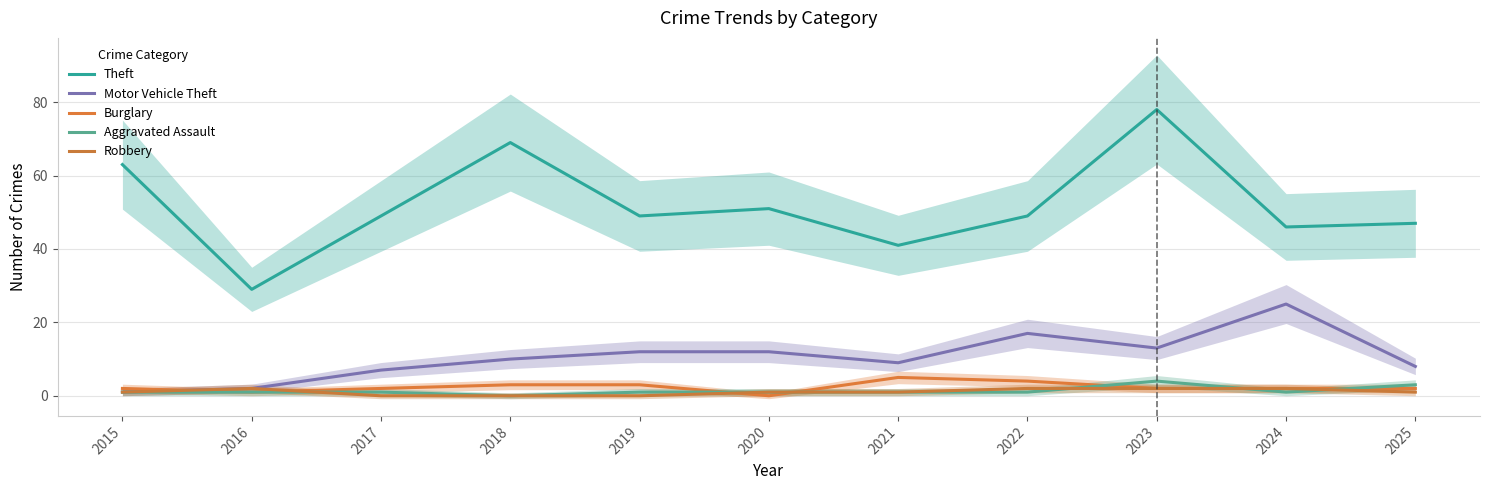

Reading left to right, extract all data points from this chart.

Theft: 2015=63	2016=29	2017=49	2018=69	2019=49	2020=51	2021=41	2022=49	2023=78	2024=46	2025=47
Motor Vehicle Theft: 2015=1	2016=2	2017=7	2018=10	2019=12	2020=12	2021=9	2022=17	2023=13	2024=25	2025=8
Burglary: 2015=2	2016=1	2017=2	2018=3	2019=3	2020=0	2021=5	2022=4	2023=2	2024=2	2025=2
Aggravated Assault: 2015=1	2016=1	2017=1	2018=0	2019=1	2020=1	2021=1	2022=1	2023=4	2024=1	2025=3
Robbery: 2015=1	2016=2	2017=0	2018=0	2019=0	2020=1	2021=1	2022=2	2023=2	2024=2	2025=1